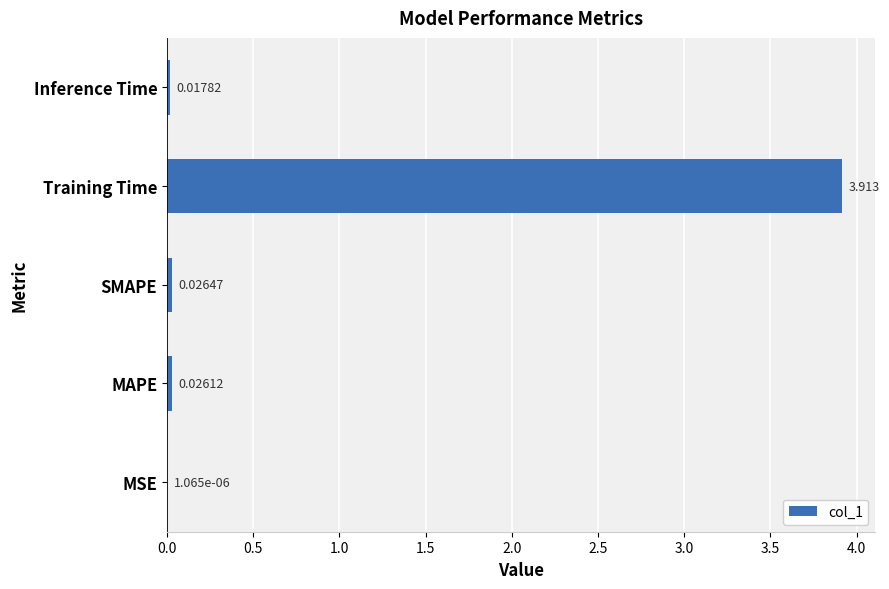

Which category has the highest value across all series?

Training Time